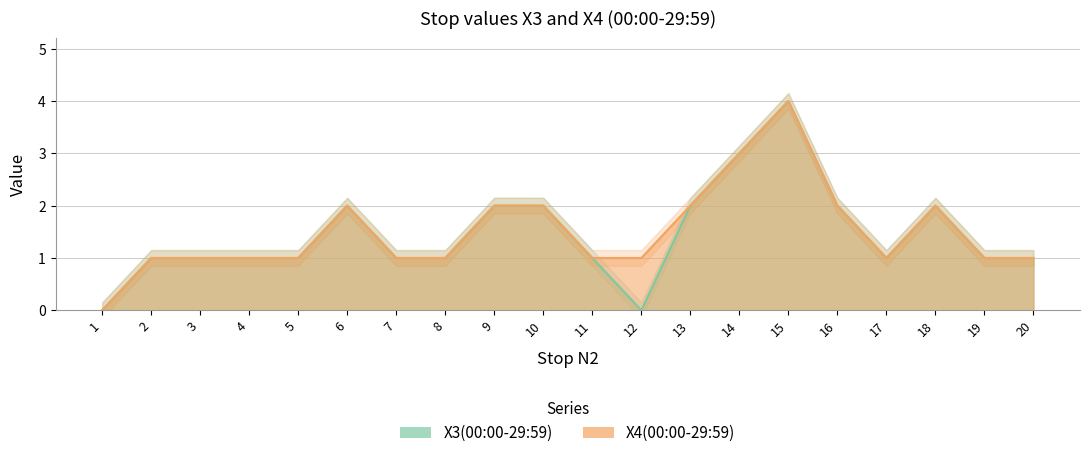

Reading left to right, what are all the values shown in this chart?

X3(00:00-29:59): 1=0	2=1	3=1	4=1	5=1	6=2	7=1	8=1	9=2	10=2	11=1	12=0	13=2	14=3	15=4	16=2	17=1	18=2	19=1	20=1
X4(00:00-29:59): 1=0	2=1	3=1	4=1	5=1	6=2	7=1	8=1	9=2	10=2	11=1	12=1	13=2	14=3	15=4	16=2	17=1	18=2	19=1	20=1